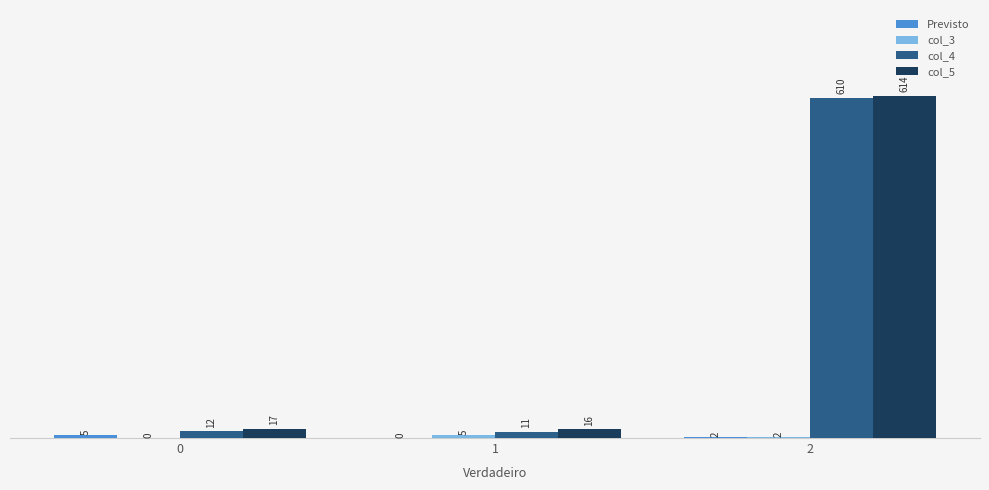

What is the sum of the col_4 values at 2 and 1?

621